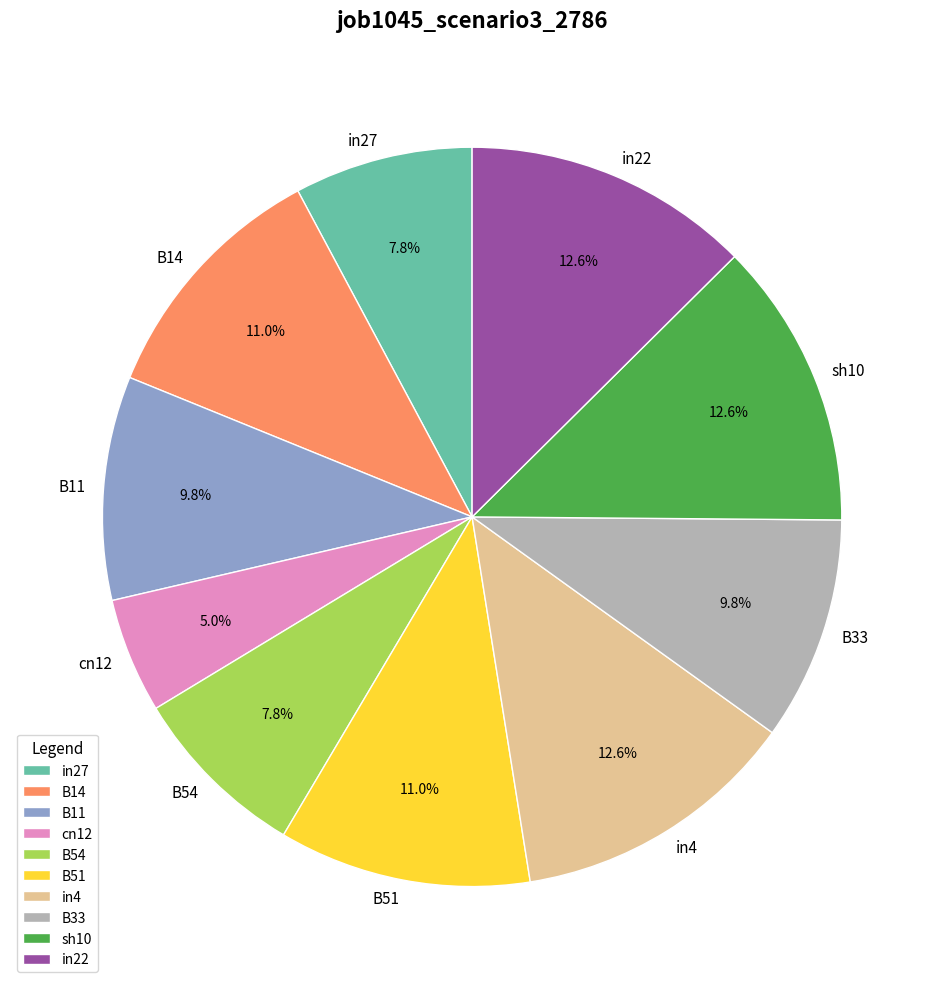

What is the smallest slice in the pie chart?

cn12